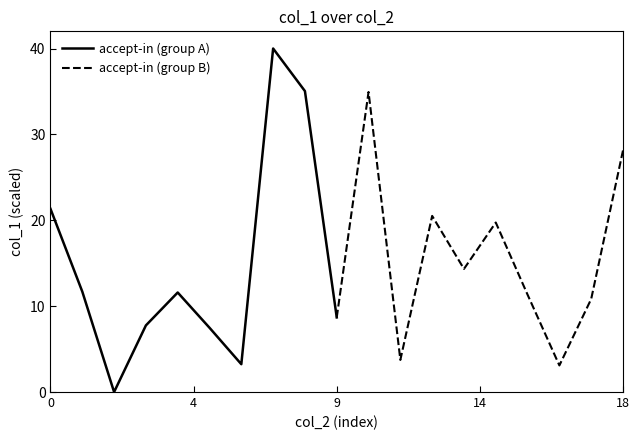

What is the average value of the accept-in (group B) series?

15.5